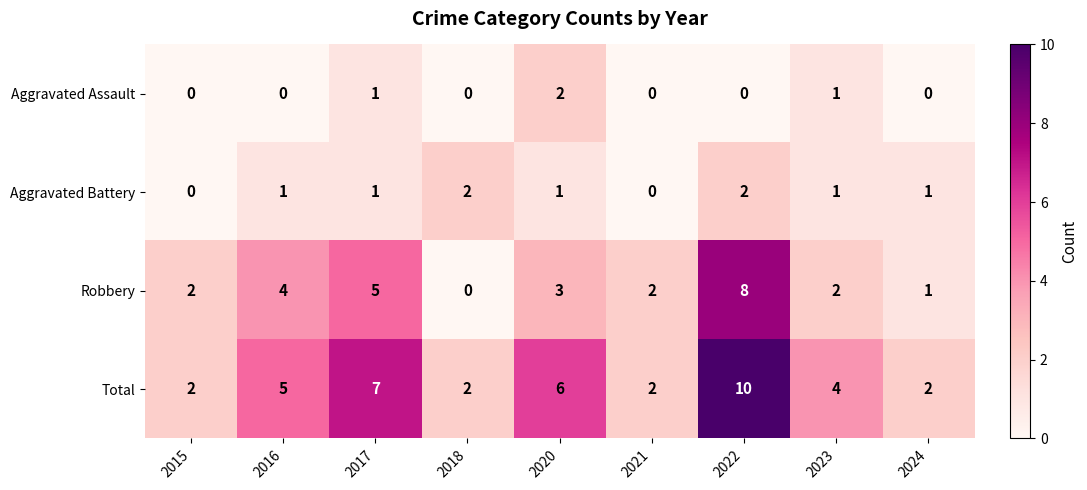

How many series are shown in this chart?

4